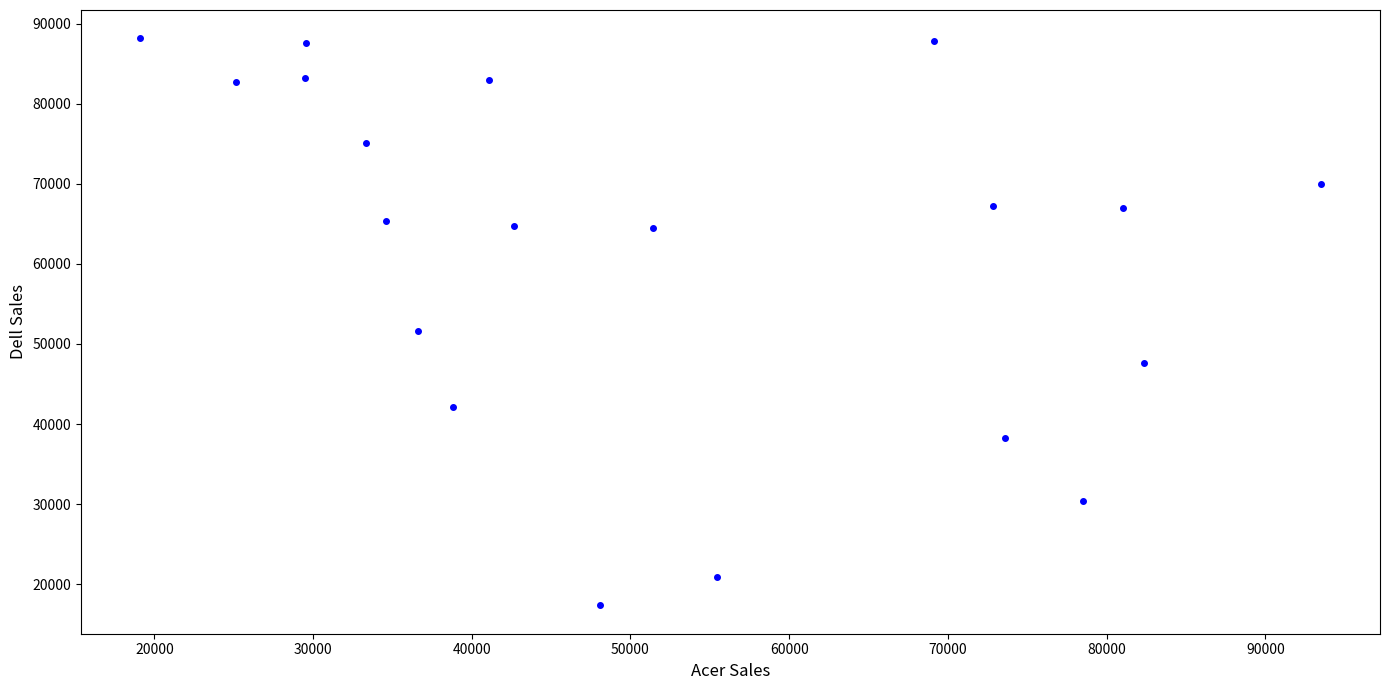

What is the range of Y values (max minus min)?

70843